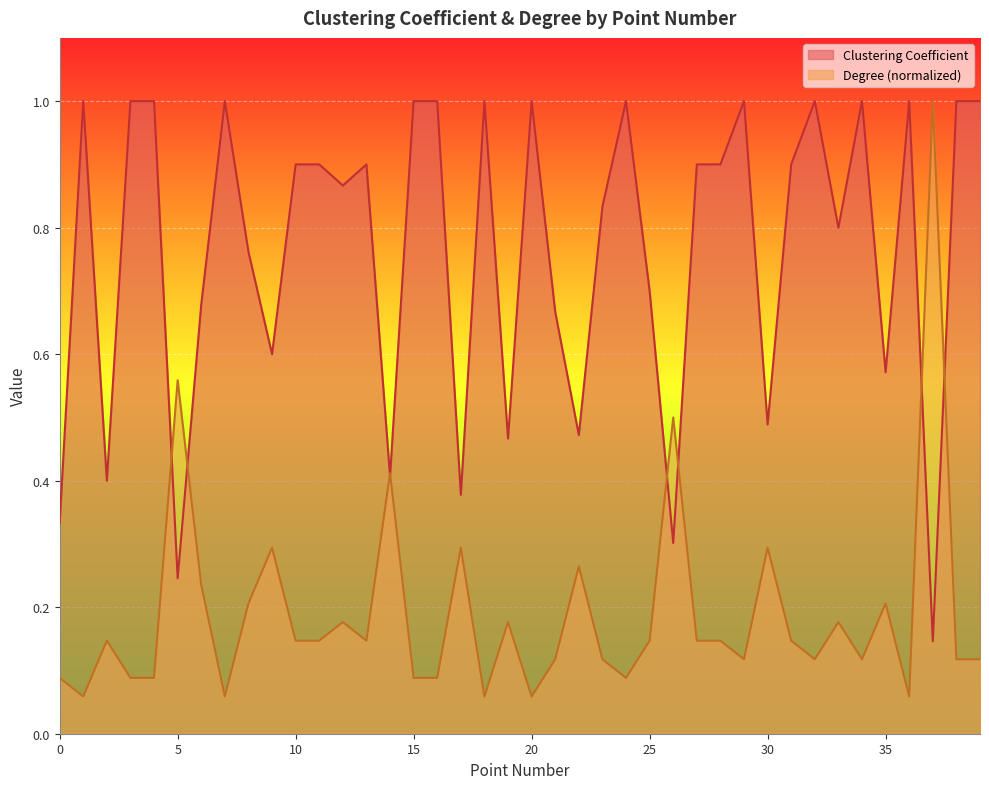

List the series in order of their overall mean, highest first.

Clustering Coefficient, Degree (normalized)